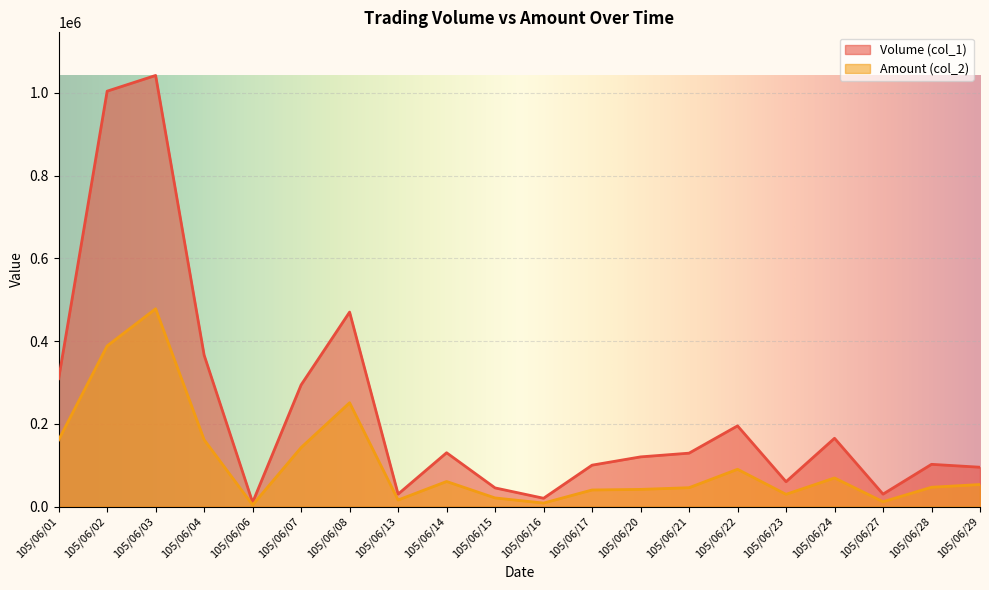

What is the sum of the Volume (col_1) values at 105/06/04 and 105/06/08?

836000